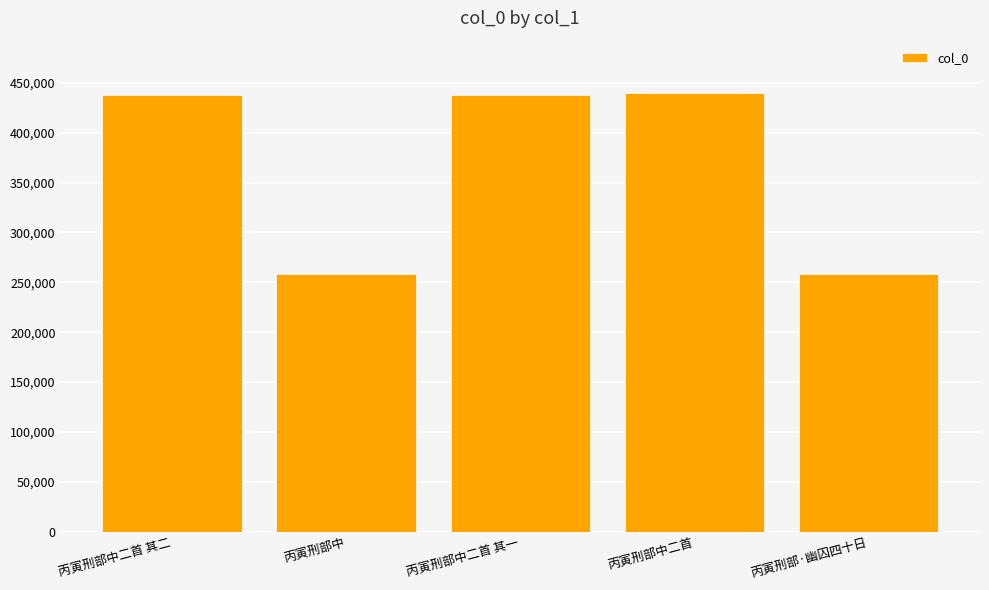

What is the difference between the second highest and minimum values?

179638